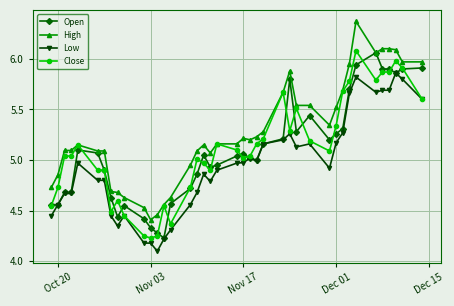

True or false: Low has more than 1 interior local peaks.

True